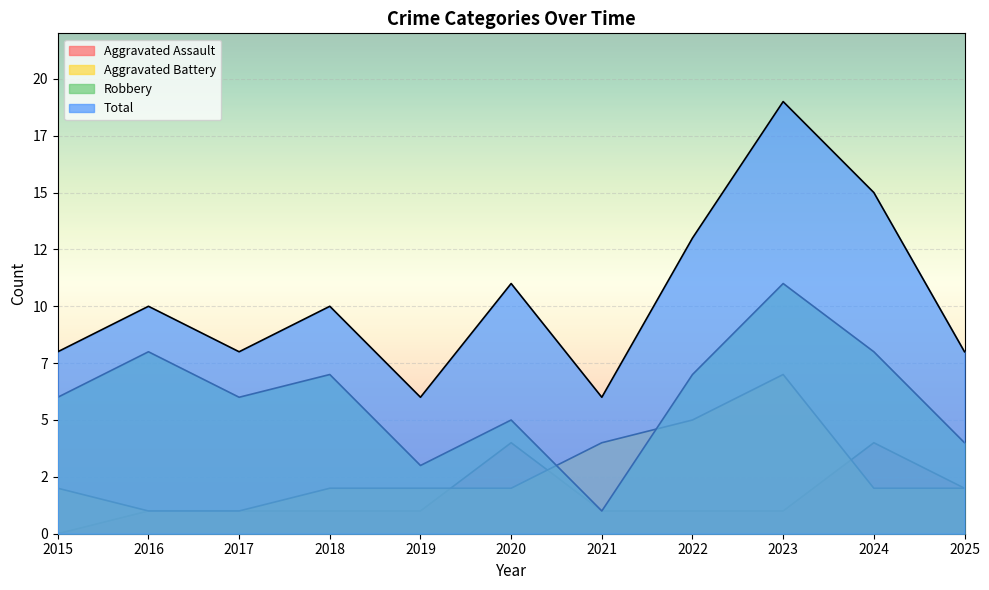

True or false: Aggravated Assault has more than 2 points higher than both neighbors.

False